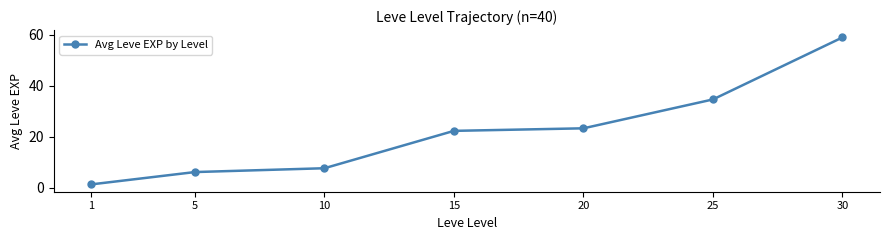

Rank the categories by value from lowest to highest.

1, 5, 10, 15, 20, 25, 30